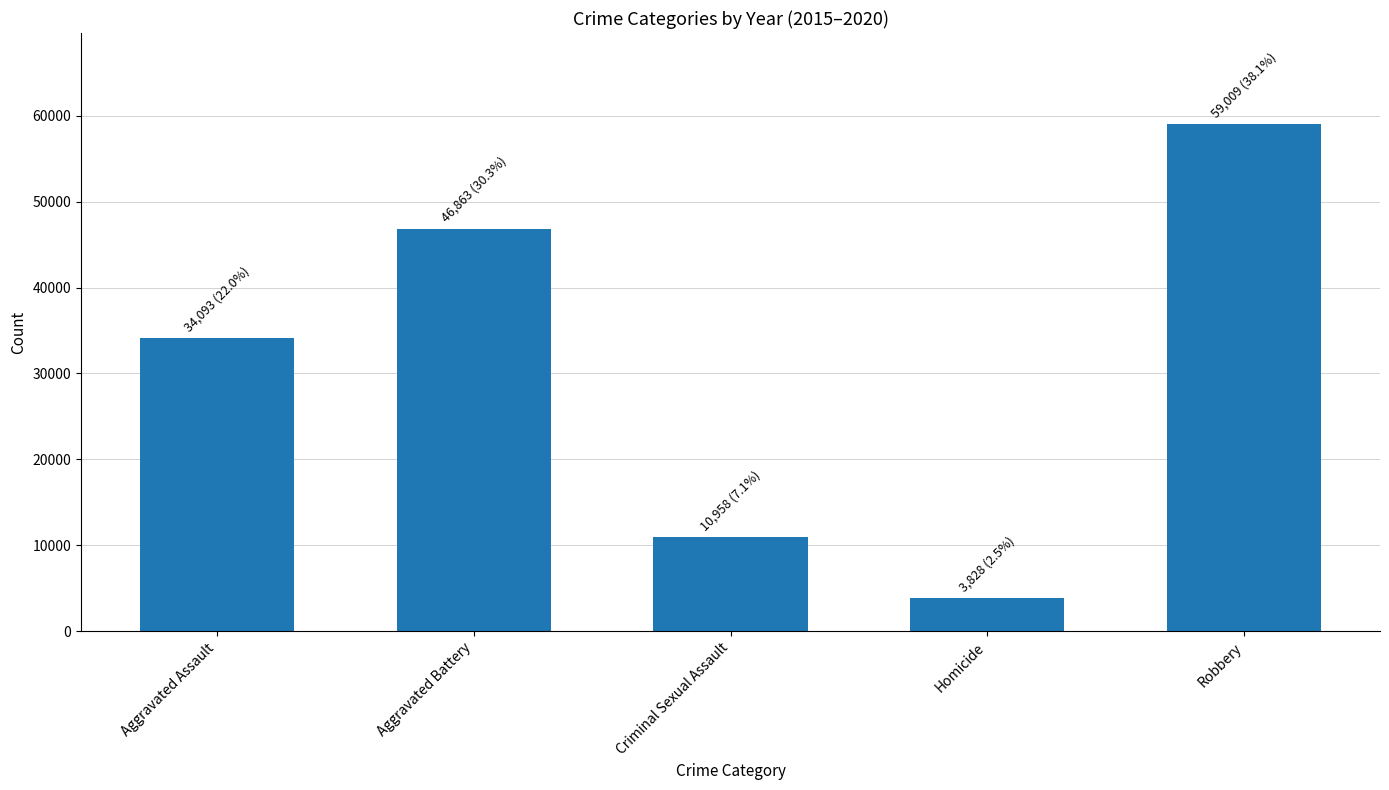

What is the maximum value shown in the chart?

59009